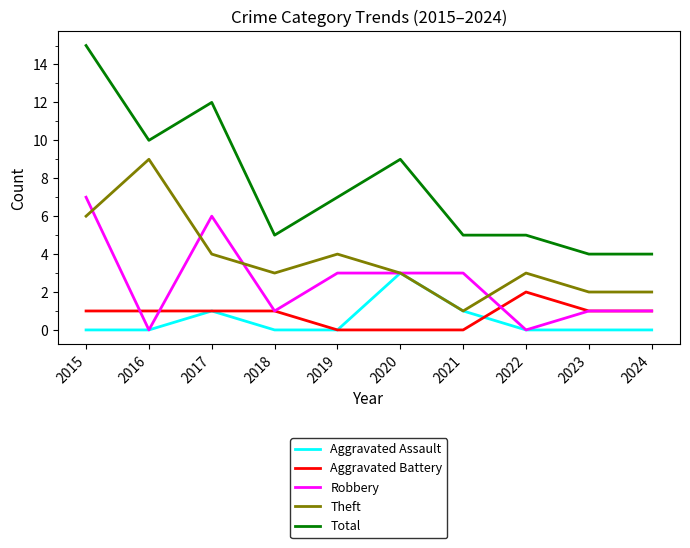

How many distinct data groups are displayed?

5